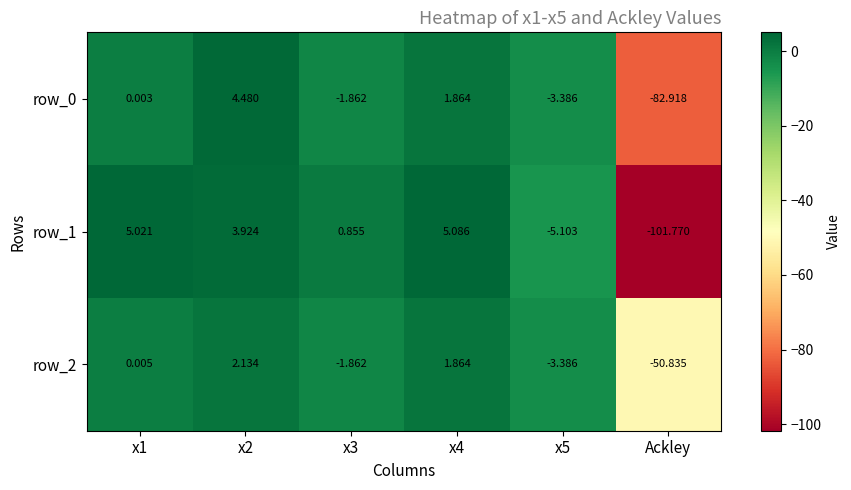

Is the value of row_1 at x4 greater than the value of row_0 at x1?

Yes